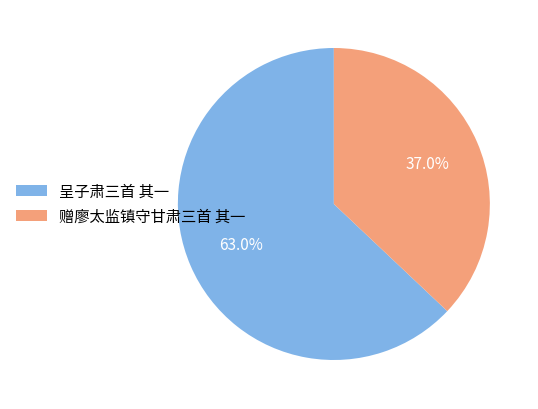

Which slice is the largest?

呈子肃三首 其一